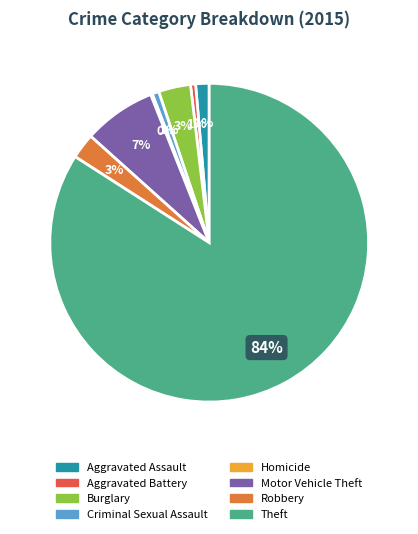

What is the majority slice?

Theft